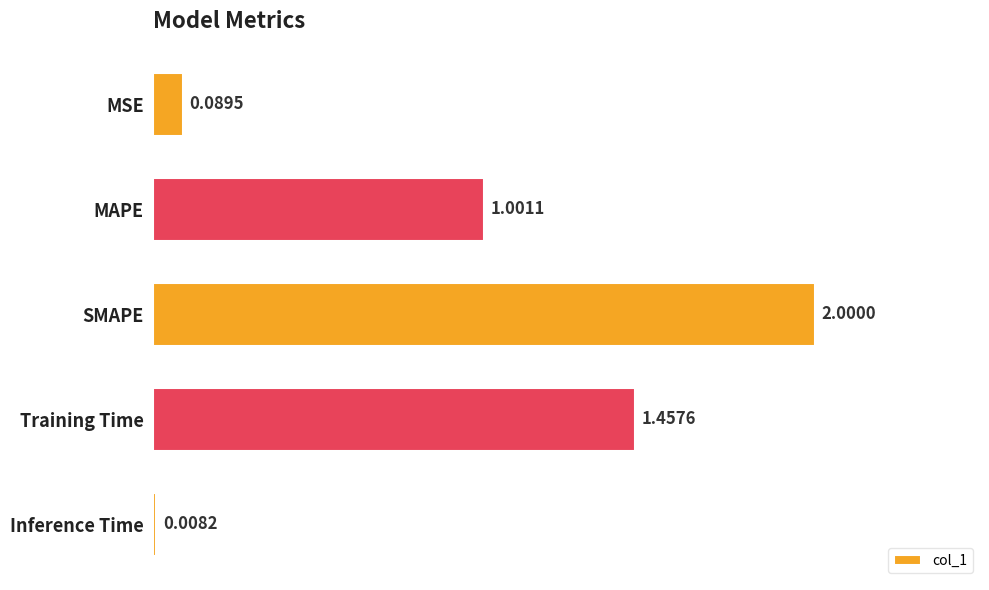

What is the sum of all values?

4.6